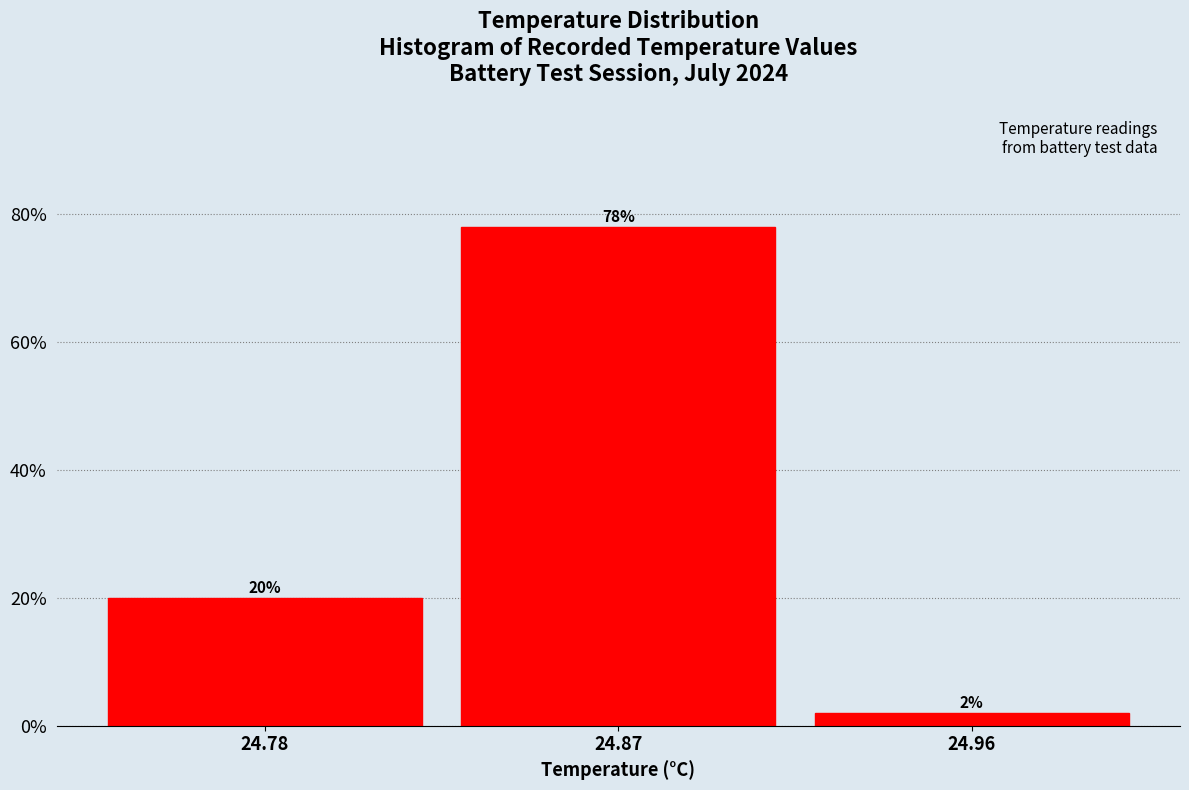

Reading left to right, list all the values displayed in this chart.

20	78	2